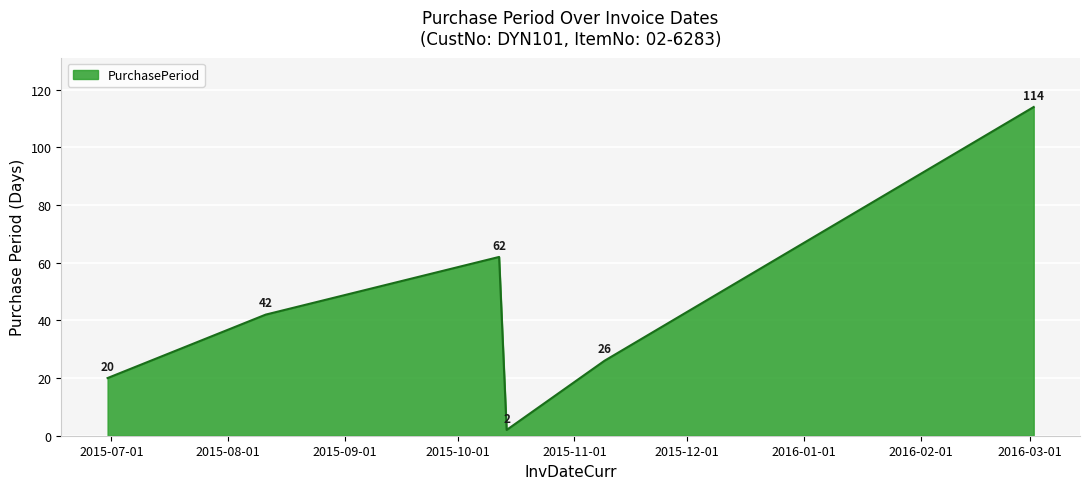

How many series are shown in this chart?

1